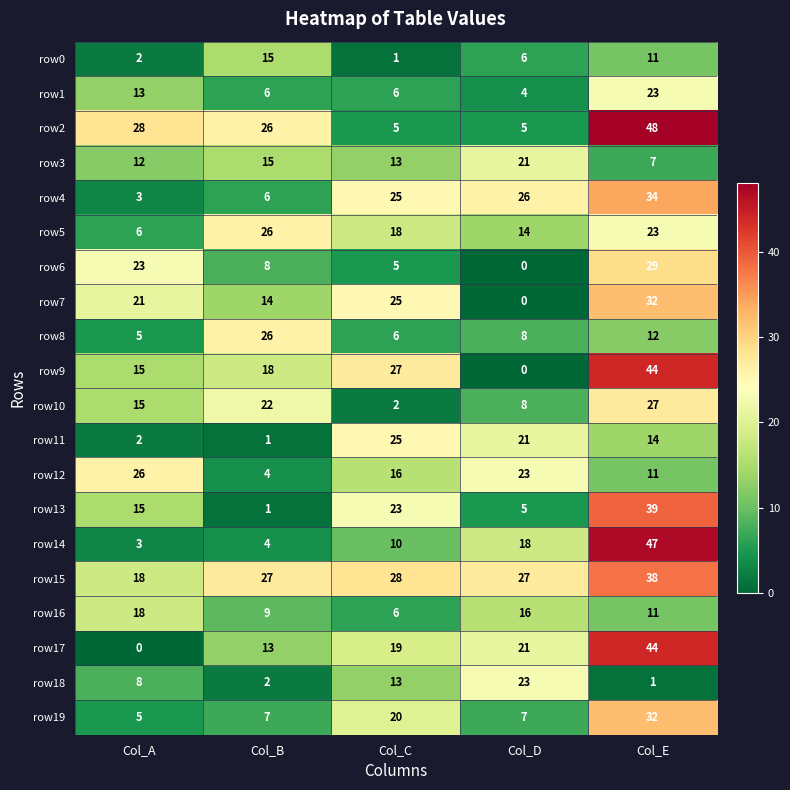

What is the difference between the highest and lowest values at Col_B?

26